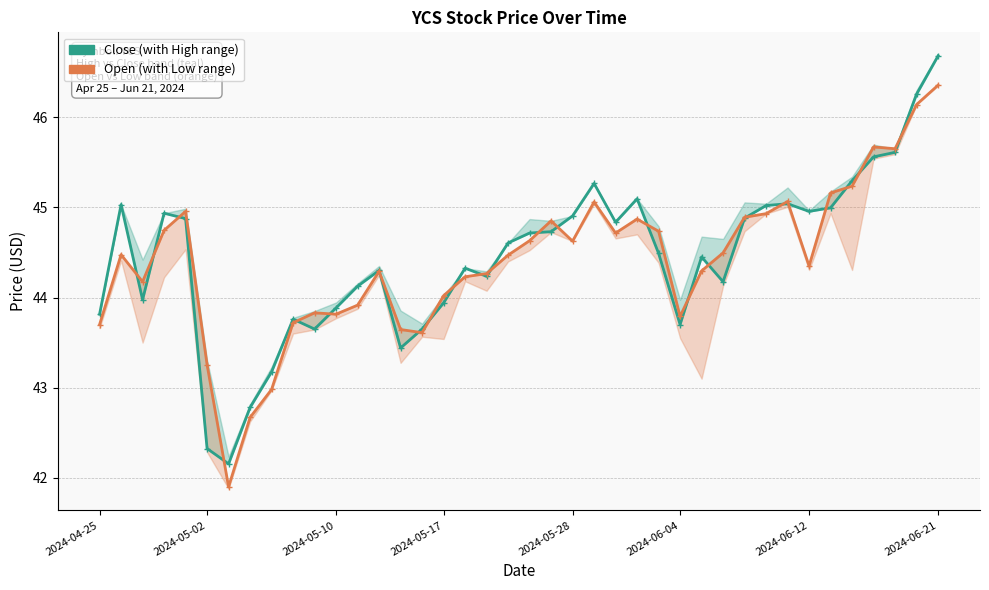

What position from the left is 2024-05-28?

23